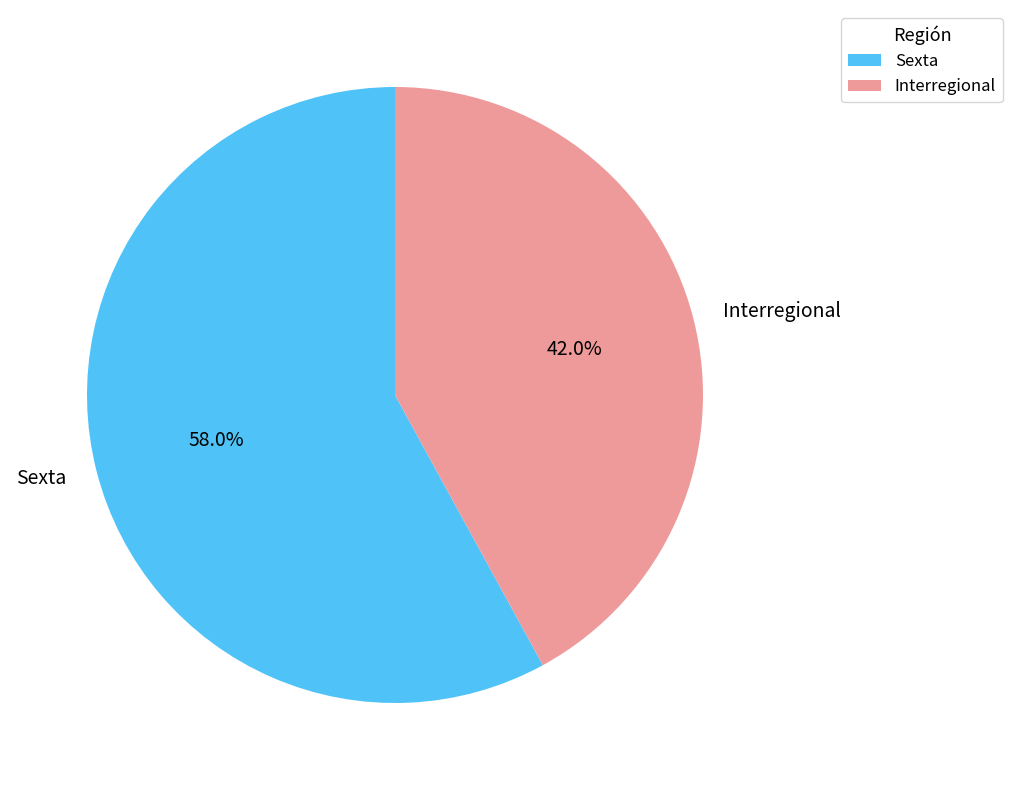

Rank the categories by value from lowest to highest.

Interregional, Sexta